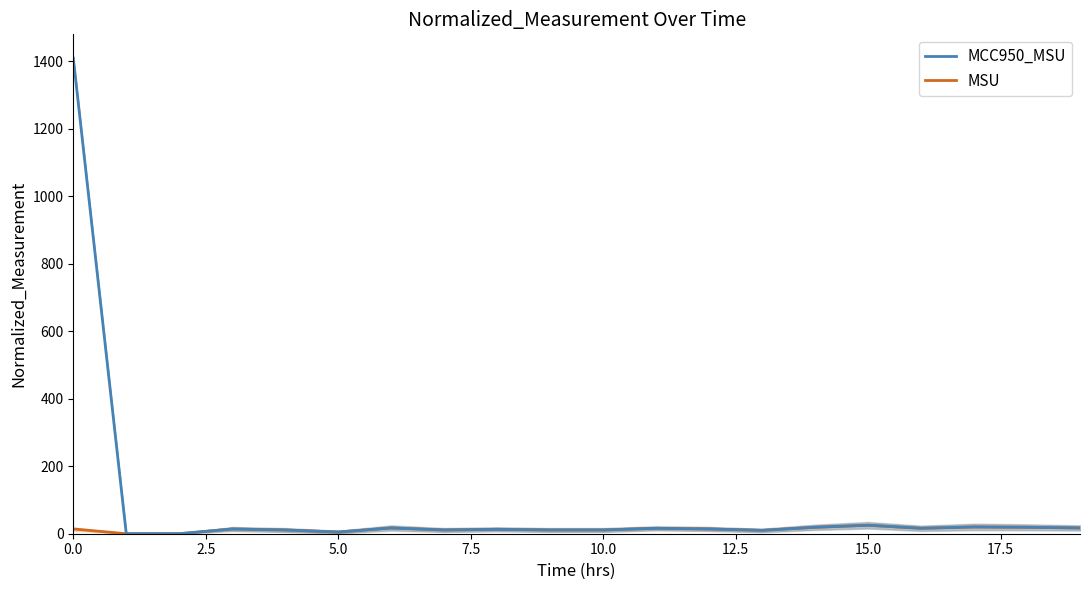

What is the sum of all MSU values?

265.4